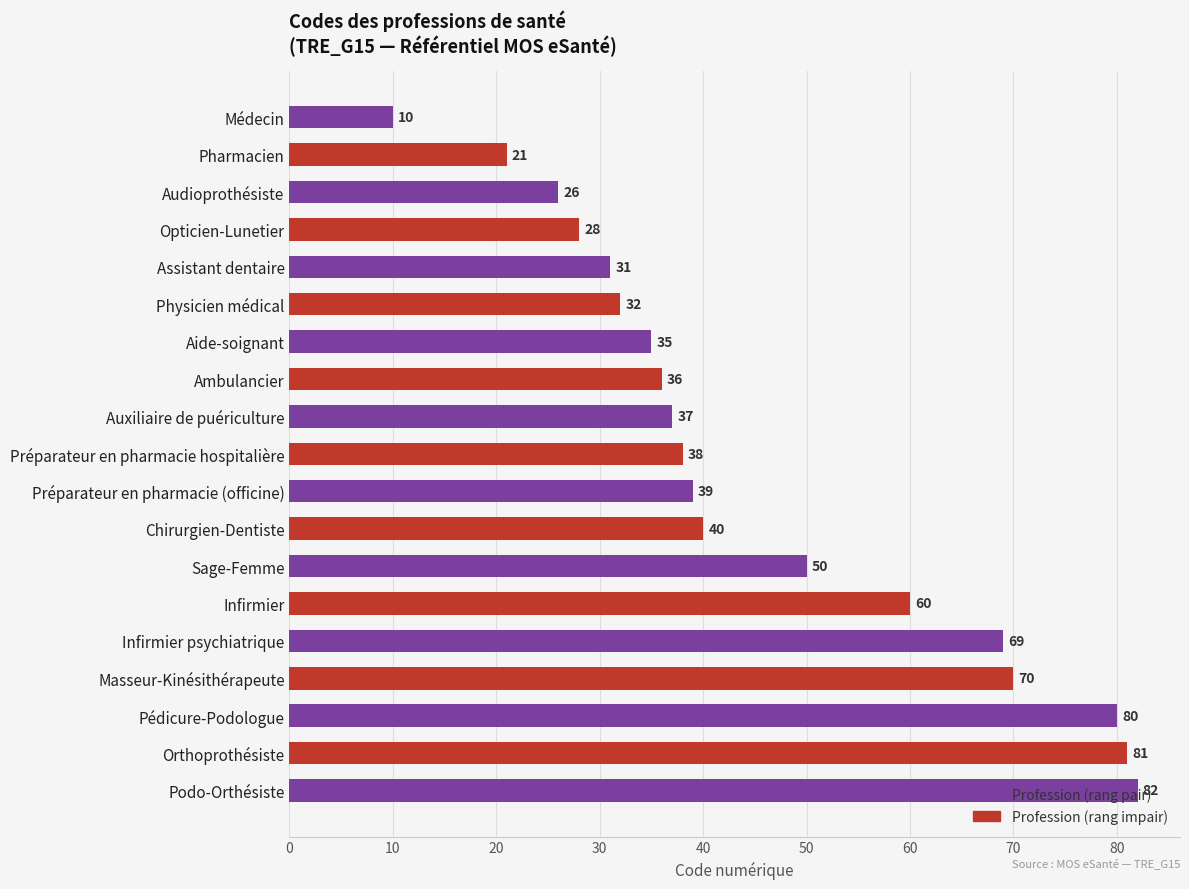

What is the ratio of the value at Préparateur en pharmacie hospitalière to the value at Opticien-Lunetier?

1.4